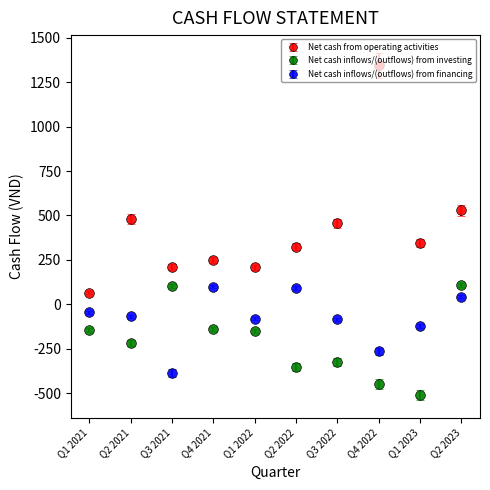

Which series has the widest spread of values?

Net cash from operating activities